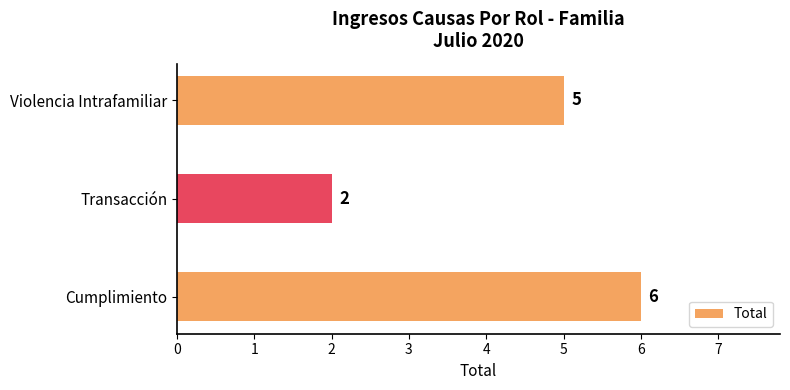

How many distinct data groups are displayed?

1